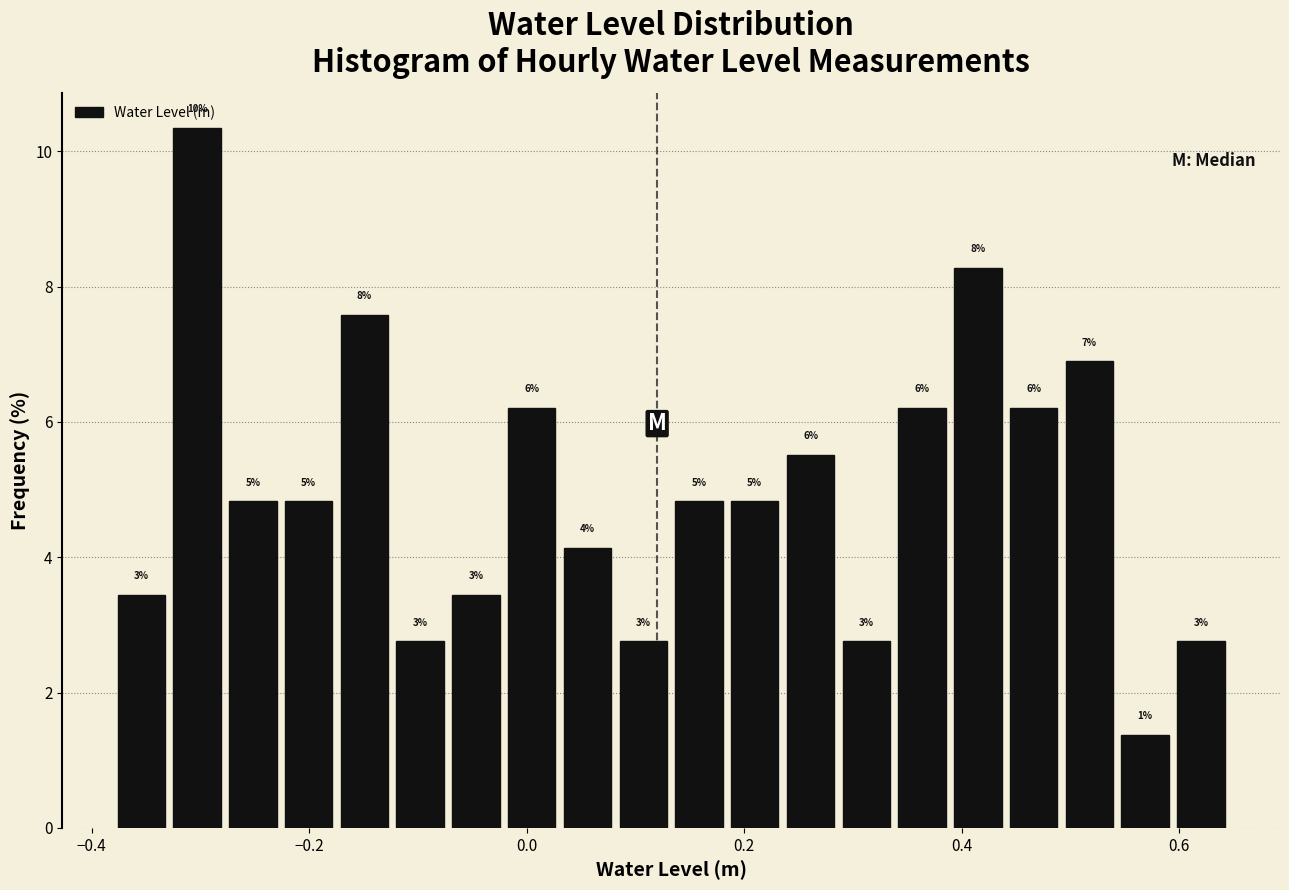

Read against the x-axis, roughly where is the centre of the tallest bar?

-0.30